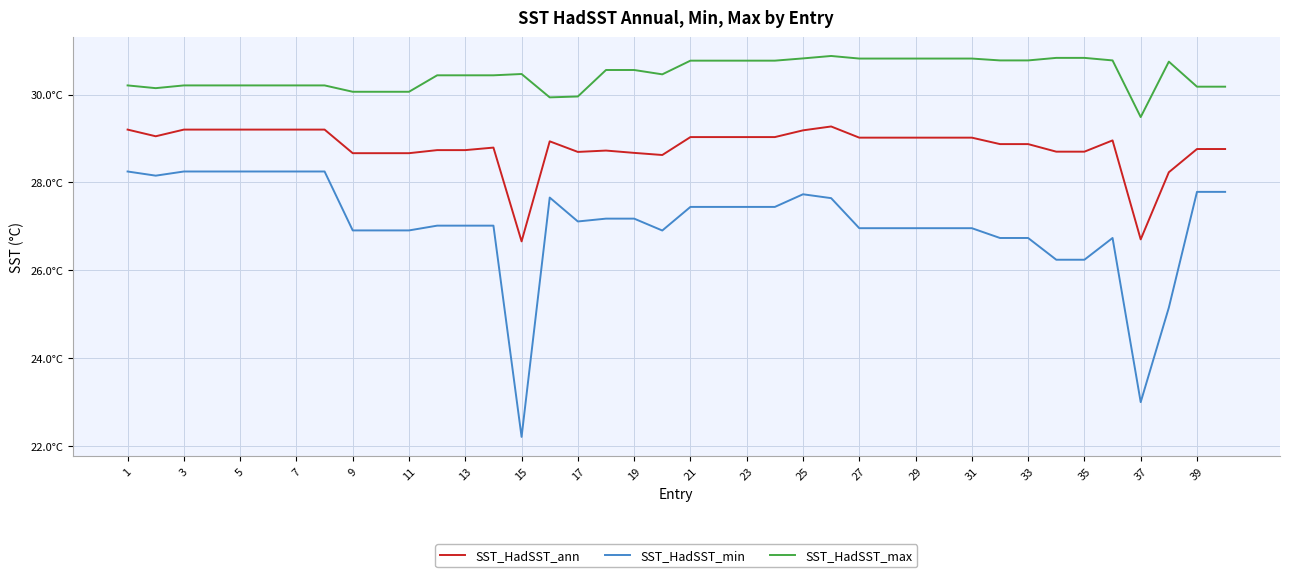

Does the chart display data point markers on the line(s)?

No